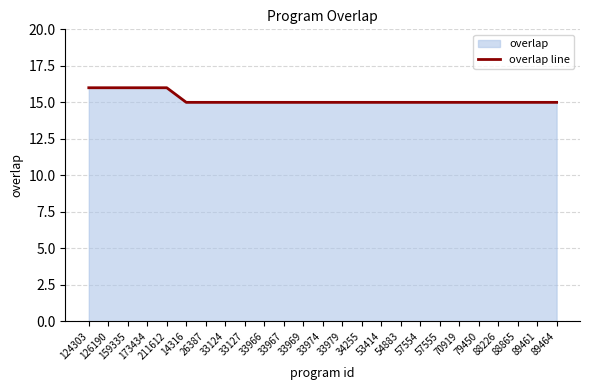

The chart shows a value of 10 at 88226. True or false?

False